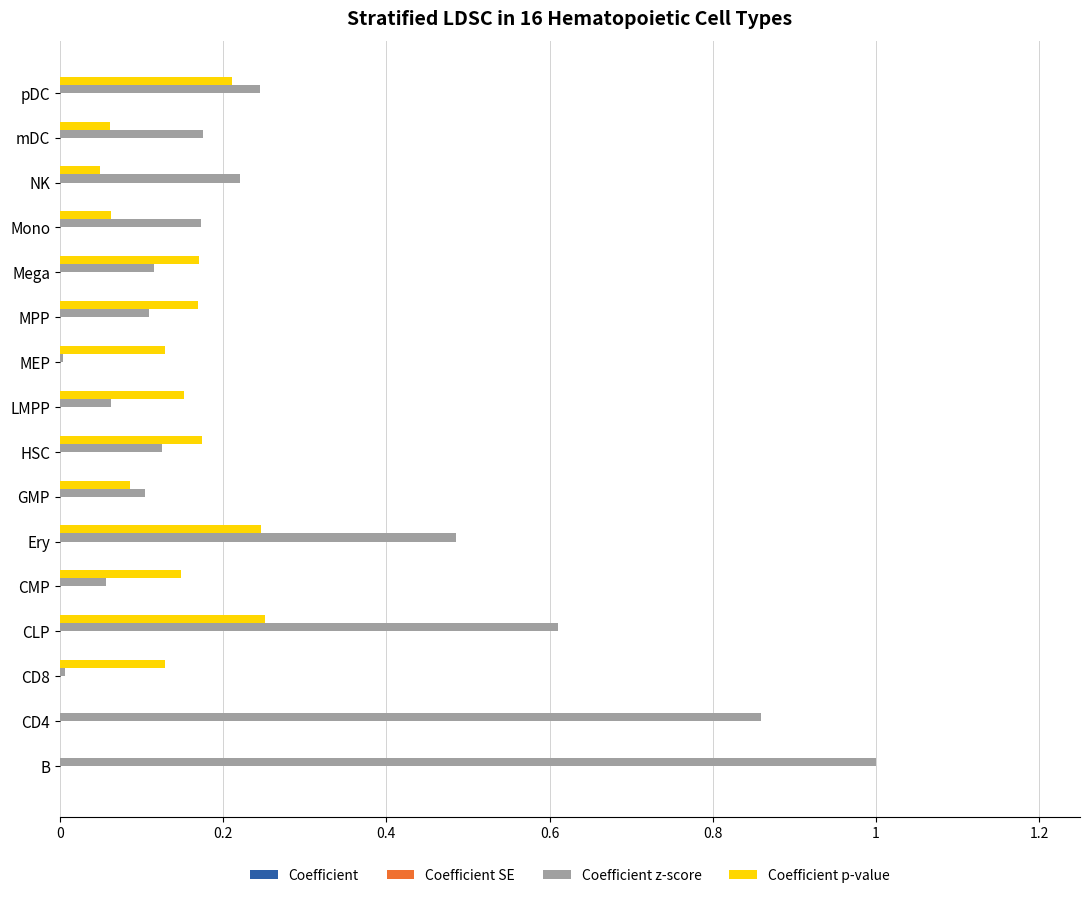

What is the greatest value displayed?

1.0